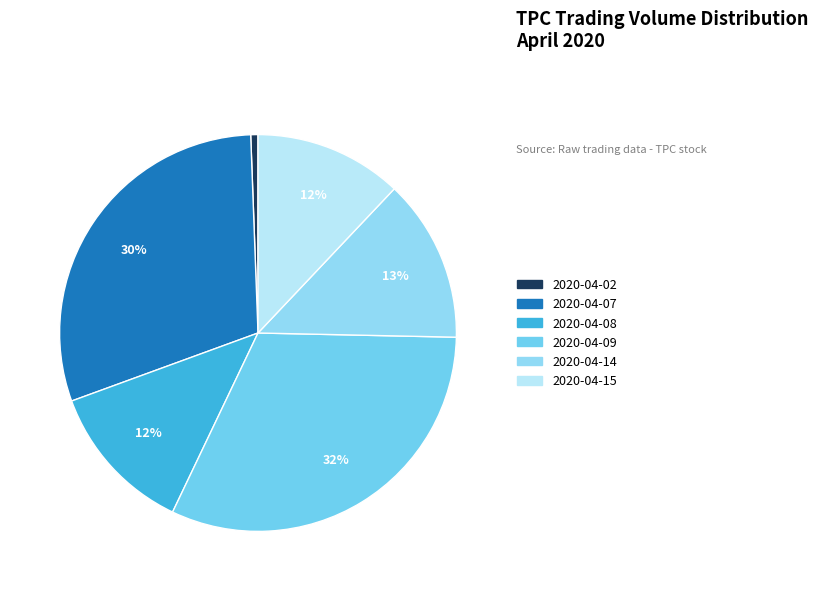

What is the largest slice in the pie chart?

2020-04-09